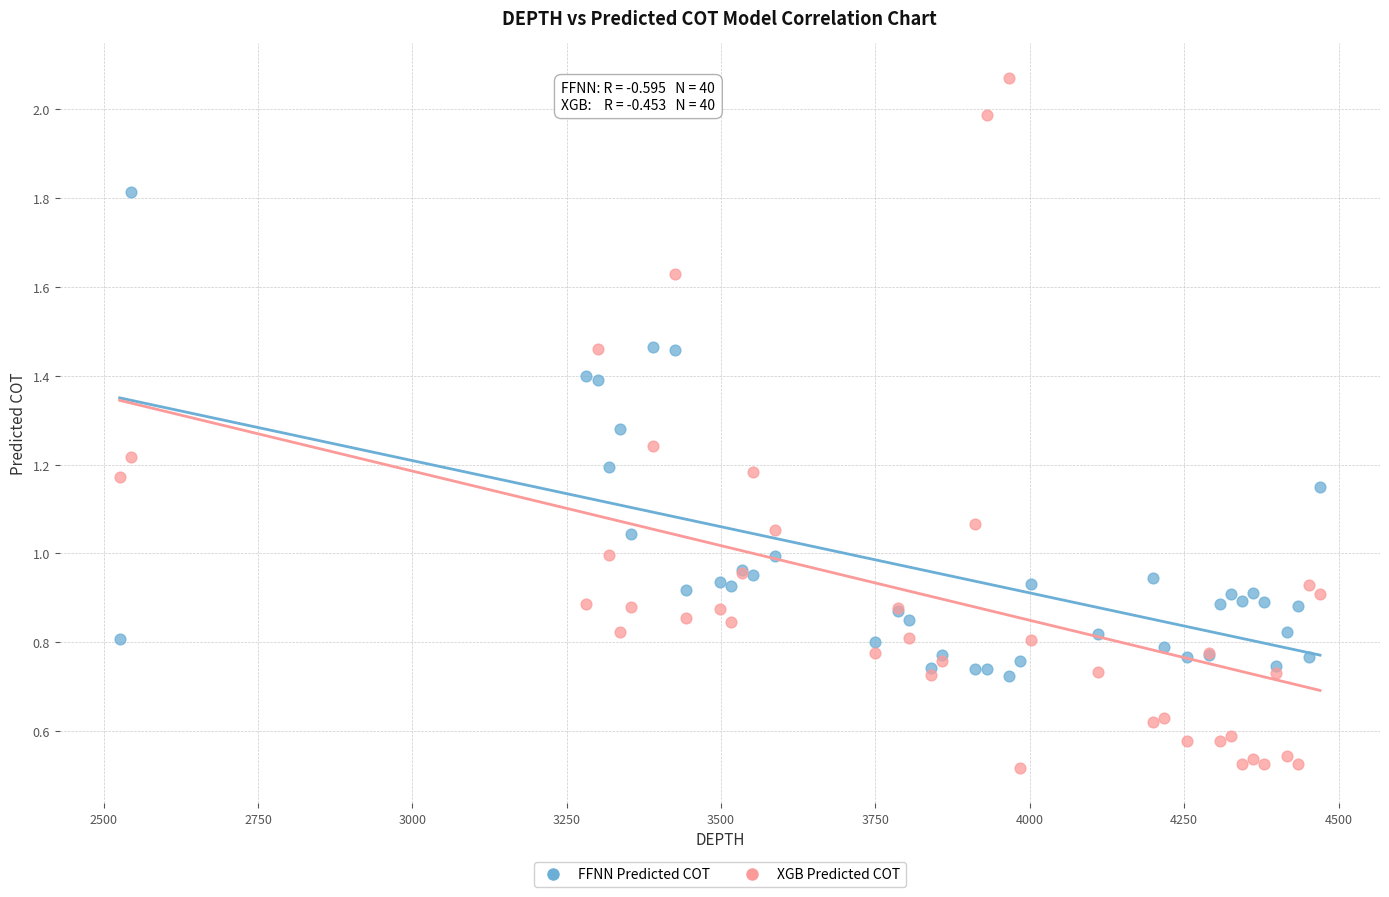

Which series reaches the maximum Y coordinate?

XGB Predicted COT